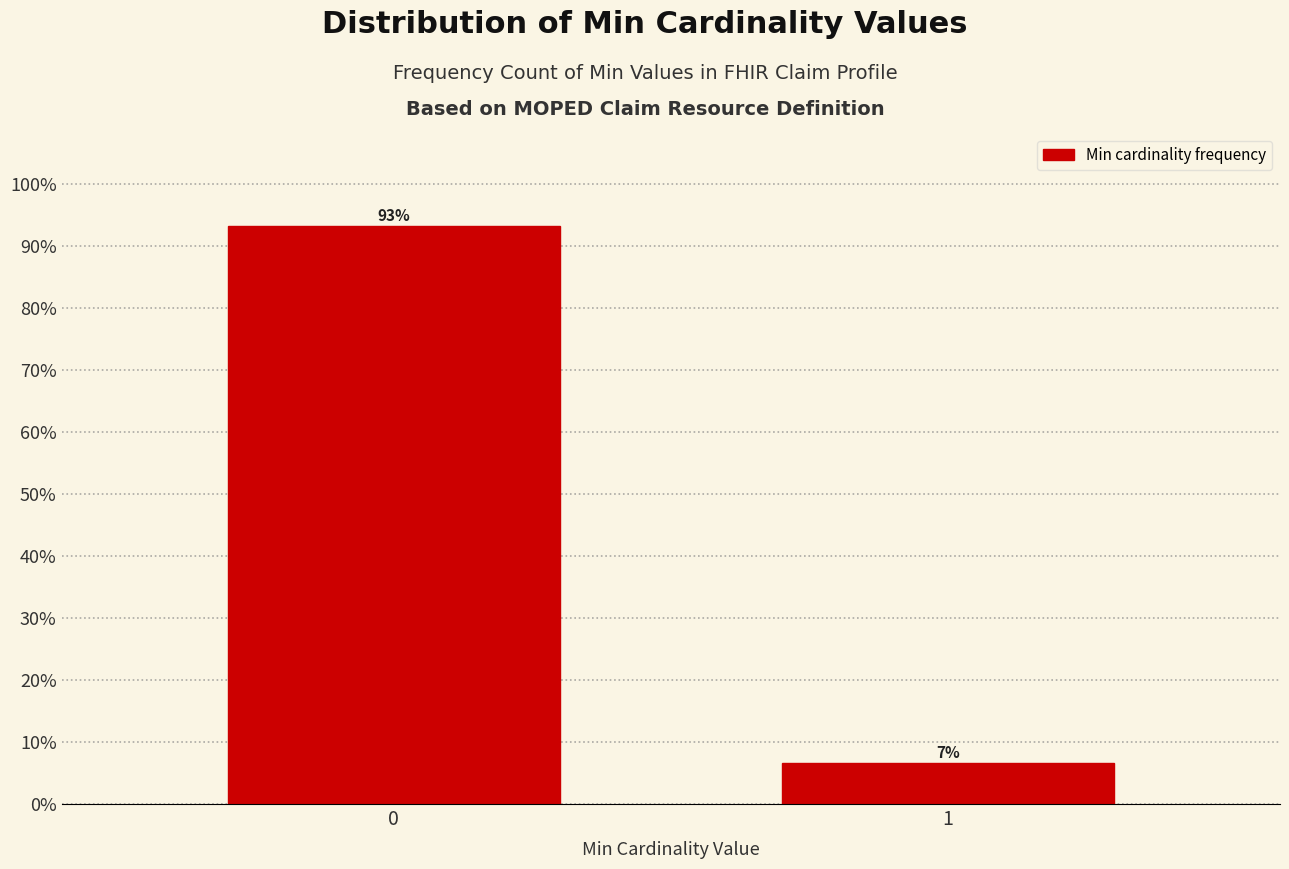

What is the approximate value at 0?

93.3